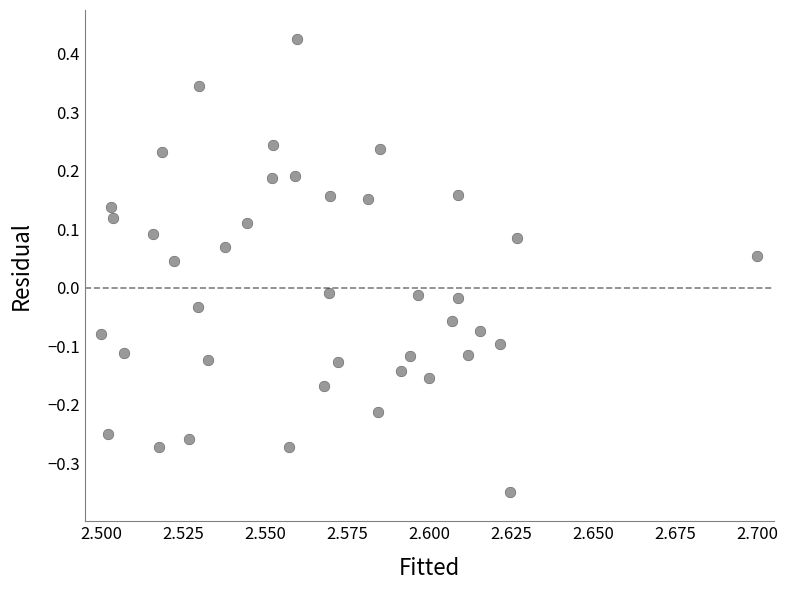

What is the range of Y values (max minus min)?

0.8